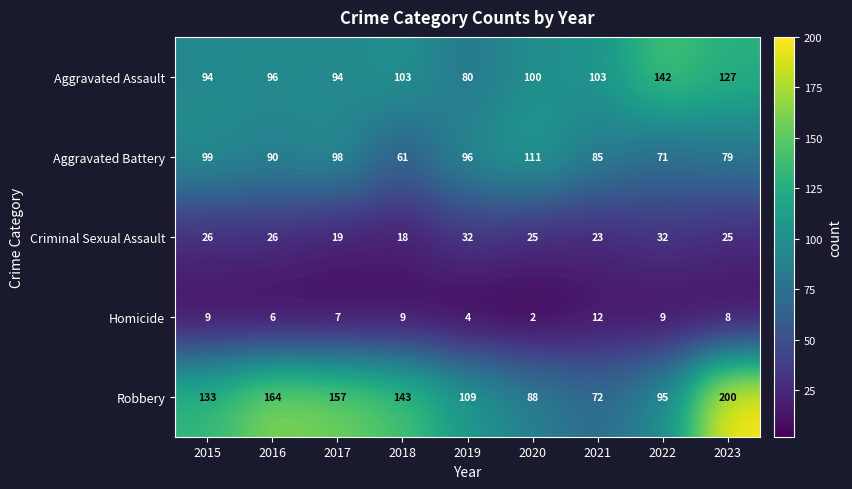

What is the difference between the Aggravated Battery values at 2016 and 2015?

9